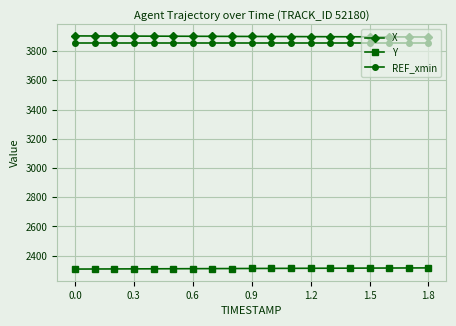

What is the value of the X point at the 18th from the left?

3896.4